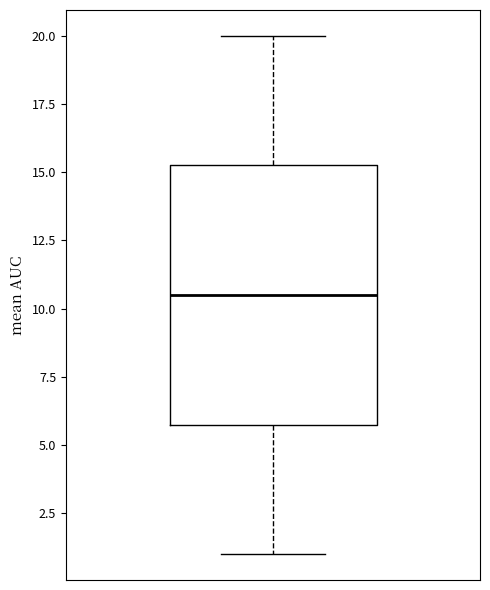

Transcribe this box plot: give where the median line is, the range the box spans, and where the two whiskers end, as read against the y-axis. The values are not printed on the chart, so give them approximately, as read against the axis.

median 10.5, box 6.0 to 15.5, whiskers 1.0 to 20.0